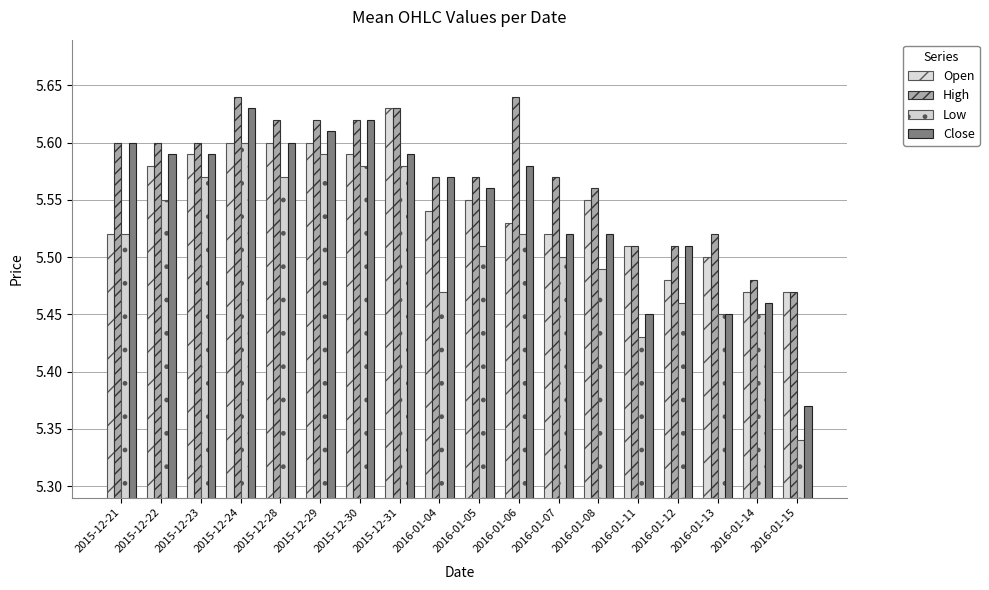

Reading right to left, transcribe all the data shown in this chart.

Open: 2016-01-15=5.5	2016-01-14=5.5	2016-01-13=5.5	2016-01-12=5.5	2016-01-11=5.5	2016-01-08=5.5	2016-01-07=5.5	2016-01-06=5.5	2016-01-05=5.5	2016-01-04=5.5	2015-12-31=5.6	2015-12-30=5.6	2015-12-29=5.6	2015-12-28=5.6	2015-12-24=5.6	2015-12-23=5.6	2015-12-22=5.6	2015-12-21=5.5
High: 2016-01-15=5.5	2016-01-14=5.5	2016-01-13=5.5	2016-01-12=5.5	2016-01-11=5.5	2016-01-08=5.6	2016-01-07=5.6	2016-01-06=5.6	2016-01-05=5.6	2016-01-04=5.6	2015-12-31=5.6	2015-12-30=5.6	2015-12-29=5.6	2015-12-28=5.6	2015-12-24=5.6	2015-12-23=5.6	2015-12-22=5.6	2015-12-21=5.6
Low: 2016-01-15=5.3	2016-01-14=5.5	2016-01-13=5.5	2016-01-12=5.5	2016-01-11=5.4	2016-01-08=5.5	2016-01-07=5.5	2016-01-06=5.5	2016-01-05=5.5	2016-01-04=5.5	2015-12-31=5.6	2015-12-30=5.6	2015-12-29=5.6	2015-12-28=5.6	2015-12-24=5.6	2015-12-23=5.6	2015-12-22=5.5	2015-12-21=5.5
Close: 2016-01-15=5.4	2016-01-14=5.5	2016-01-13=5.5	2016-01-12=5.5	2016-01-11=5.5	2016-01-08=5.5	2016-01-07=5.5	2016-01-06=5.6	2016-01-05=5.6	2016-01-04=5.6	2015-12-31=5.6	2015-12-30=5.6	2015-12-29=5.6	2015-12-28=5.6	2015-12-24=5.6	2015-12-23=5.6	2015-12-22=5.6	2015-12-21=5.6